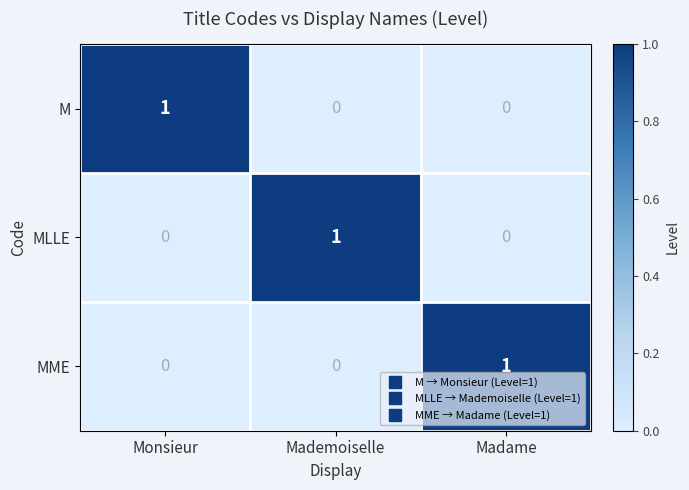

How many categories are shown in the chart?

3